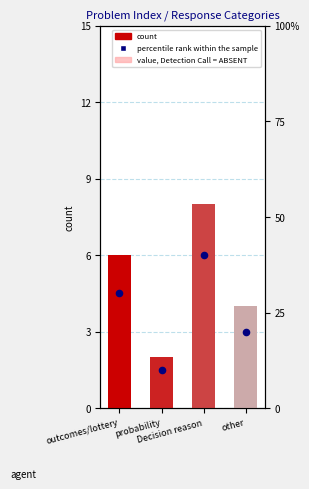

Which series contains the lowest Y value?

value, Detection Call = ABSENT